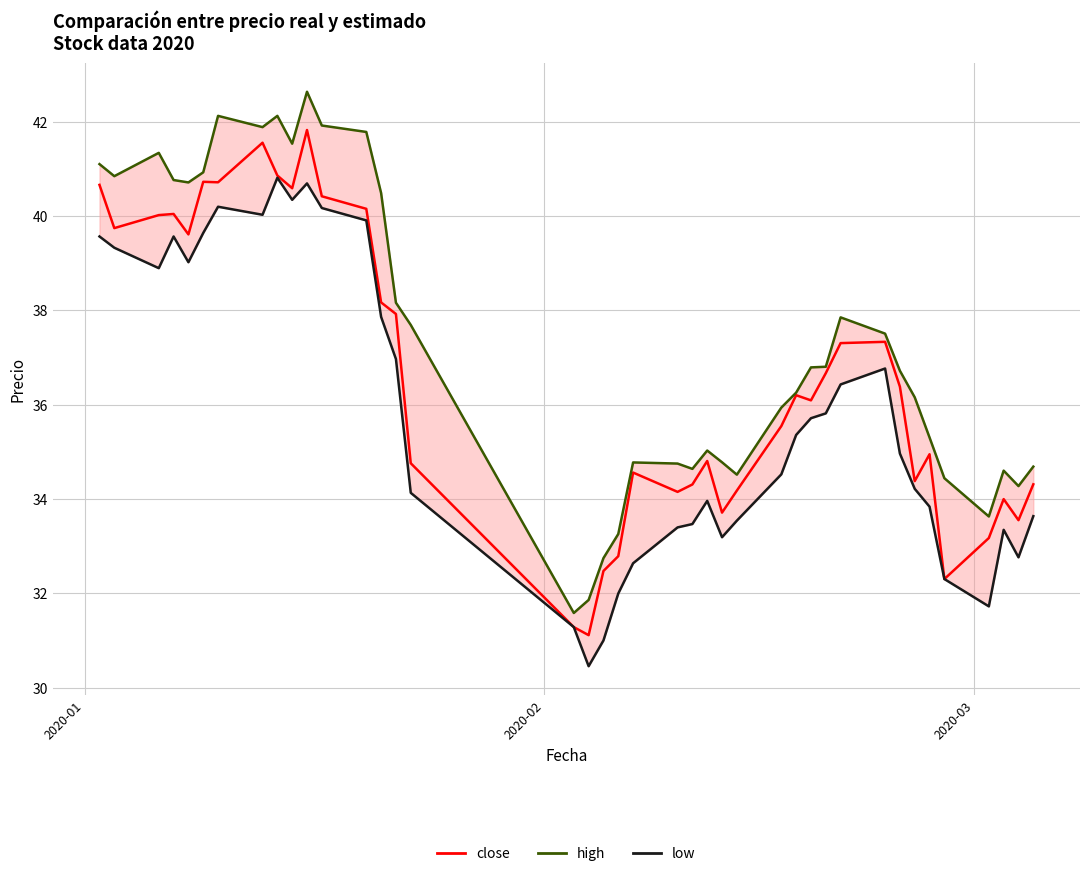

Is this an area chart (filled region under the line)?

No